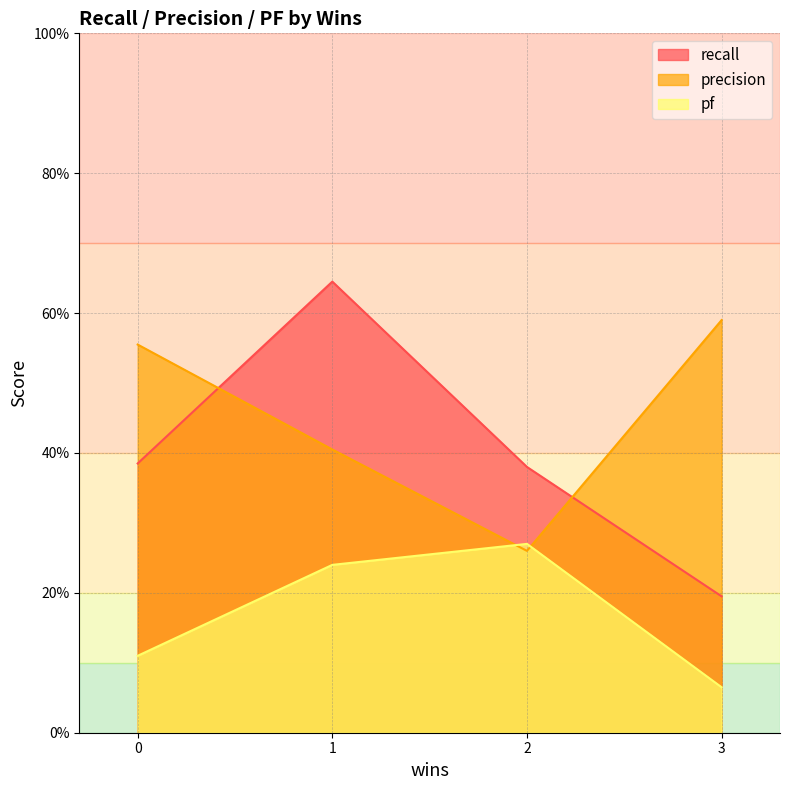

Does the chart have visible grid lines?

Yes